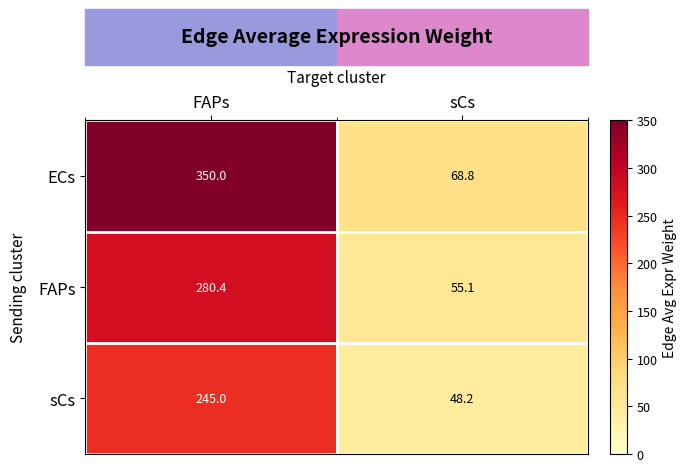

At which label is FAPs closest to 167?

sCs